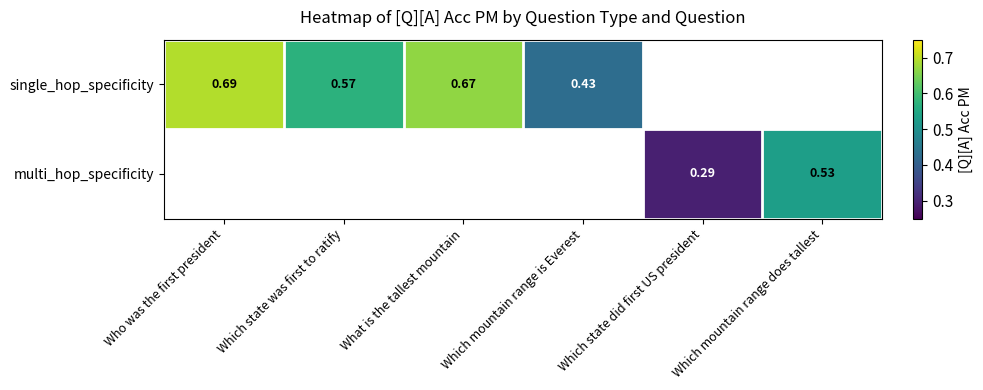

Is the value of multi_hop_specificity at Which state did first US president greater than the value of single_hop_specificity at What is the tallest mountain?

No